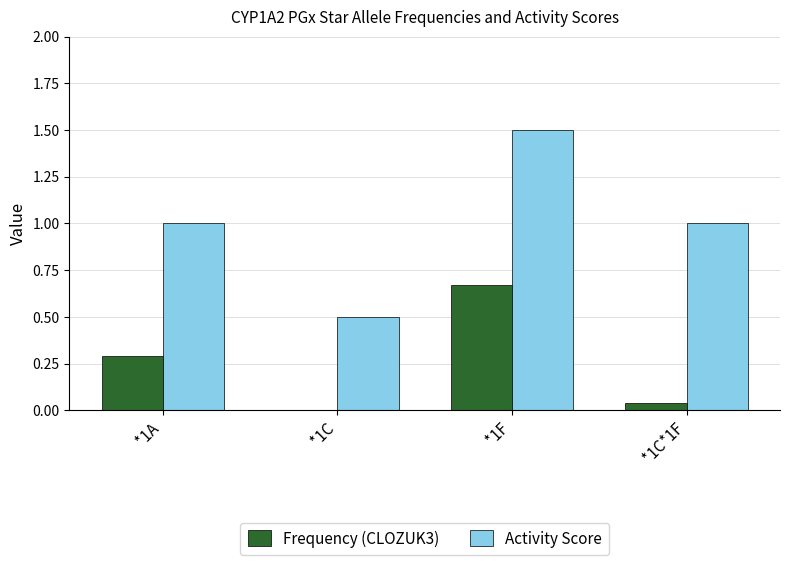

Which series changed the most between *1A and *1C*1F?

Frequency (CLOZUK3)